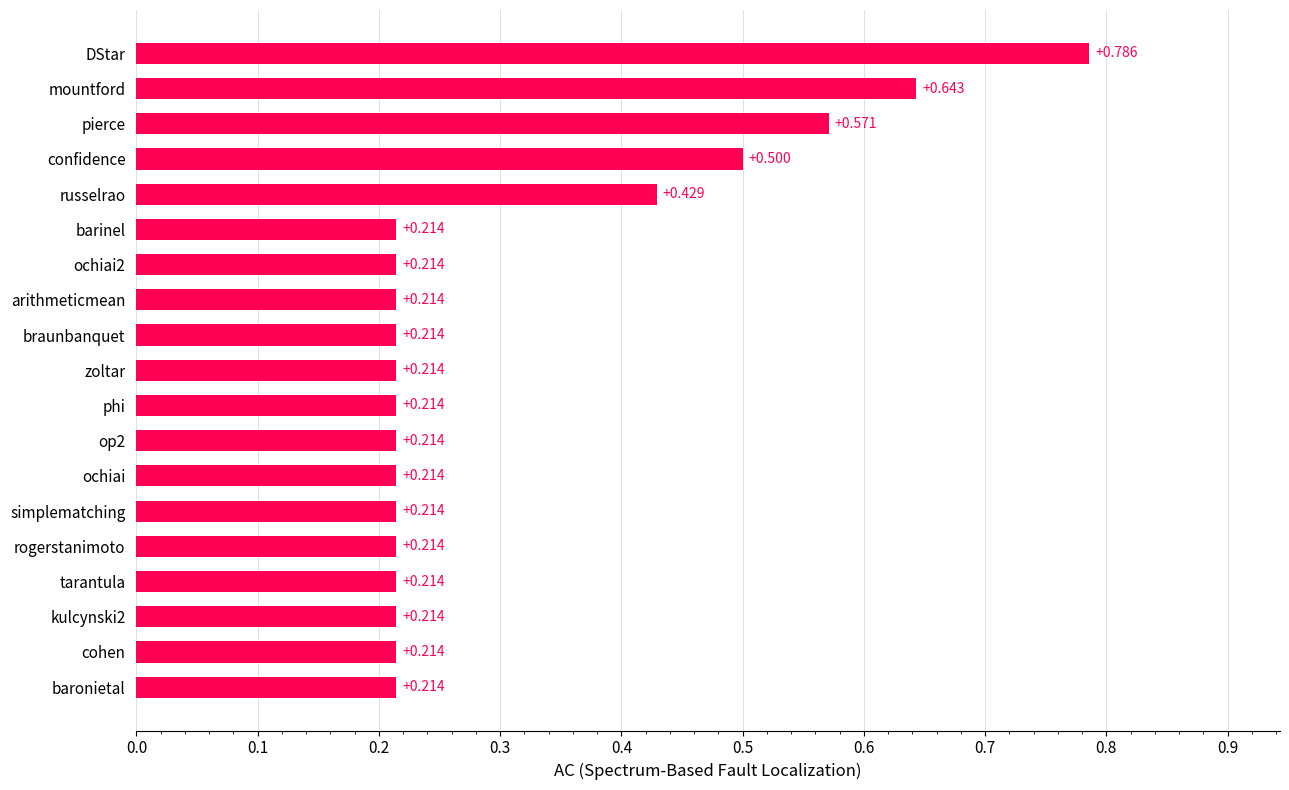

Between rogerstanimoto and confidence, which is larger?

confidence